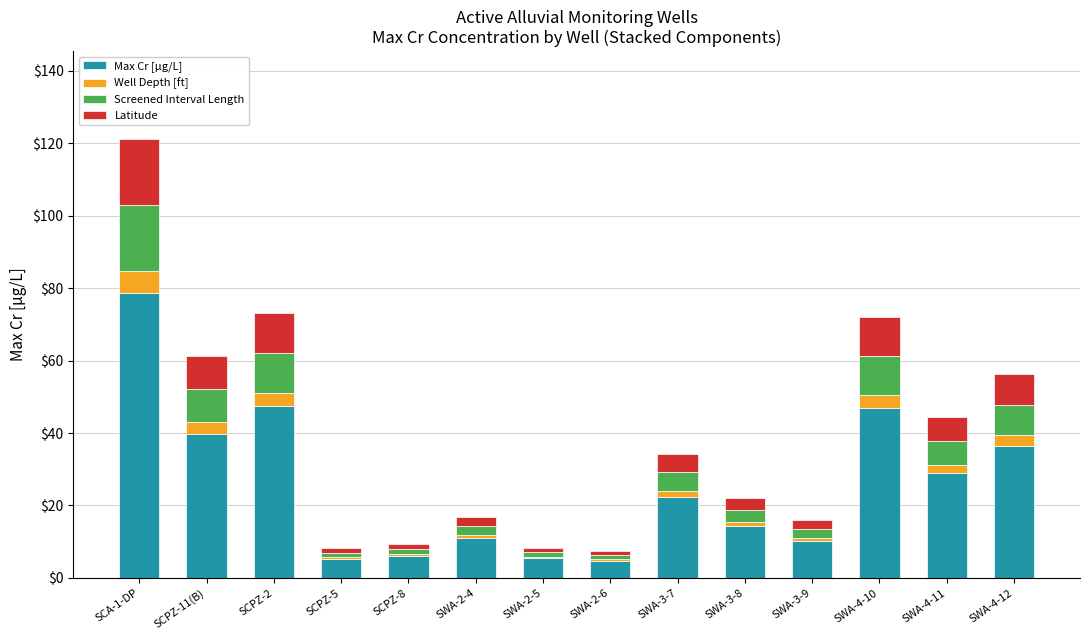

What is the sum of all Max Cr [µg/L] values?

357.8